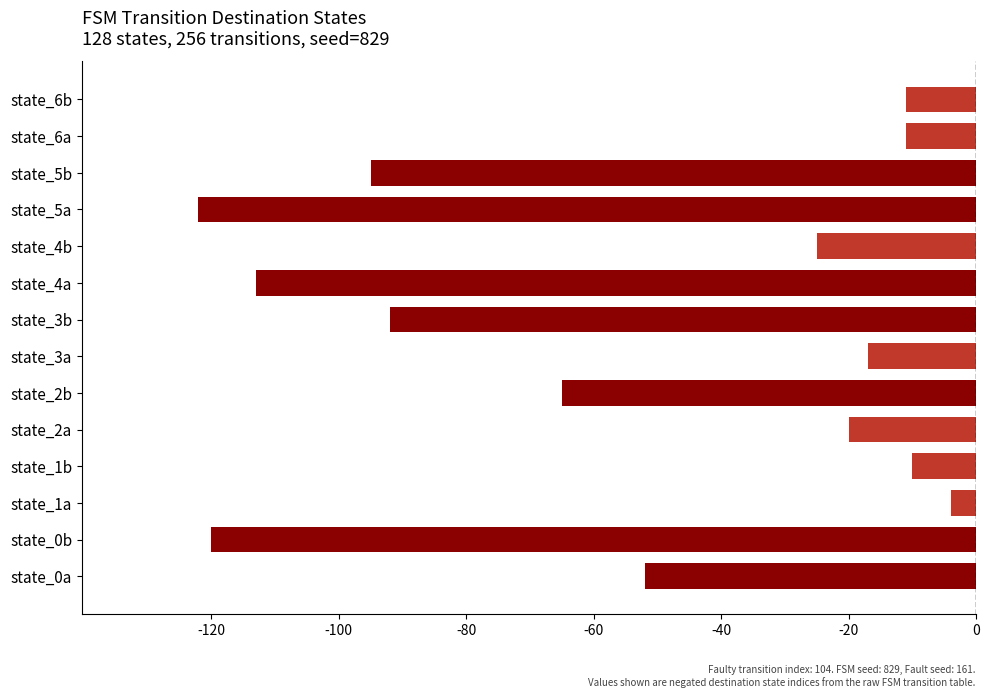

Reading bottom to top, list all the values displayed in this chart.

state_0a=-52	state_0b=-120	state_1a=-4	state_1b=-10	state_2a=-20	state_2b=-65	state_3a=-17	state_3b=-92	state_4a=-113	state_4b=-25	state_5a=-122	state_5b=-95	state_6a=-11	state_6b=-11